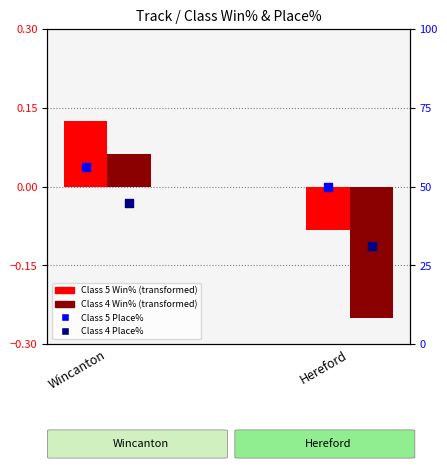

Which series has the largest total across all categories?

Class 5 Place%